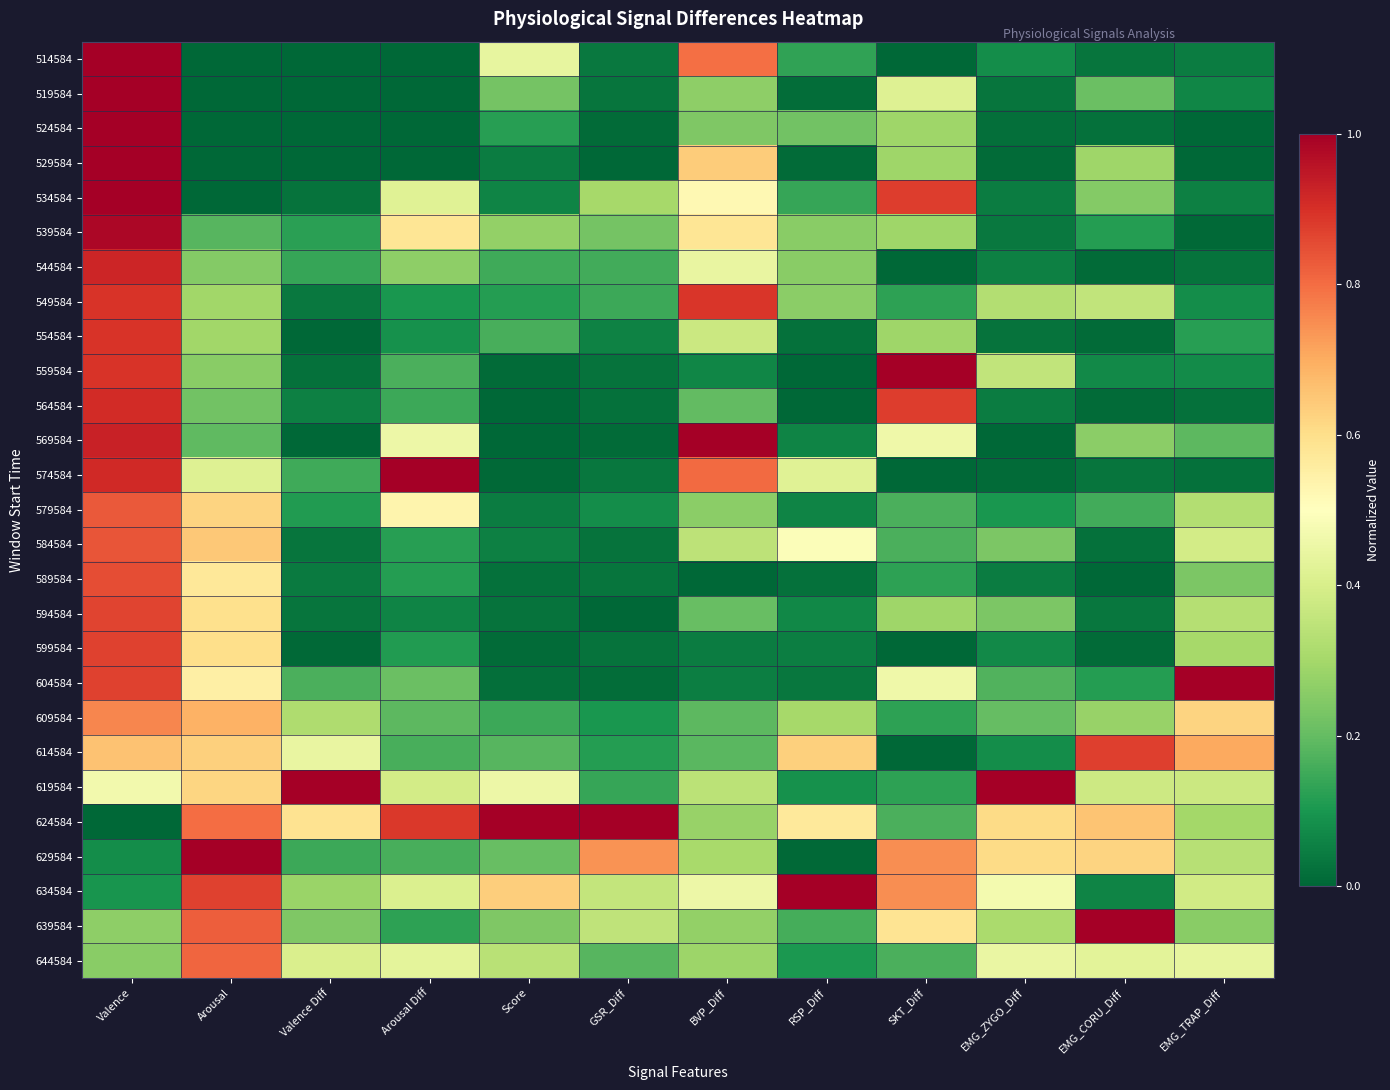

Between SKT_Diff and Arousal, which is larger?

SKT_Diff